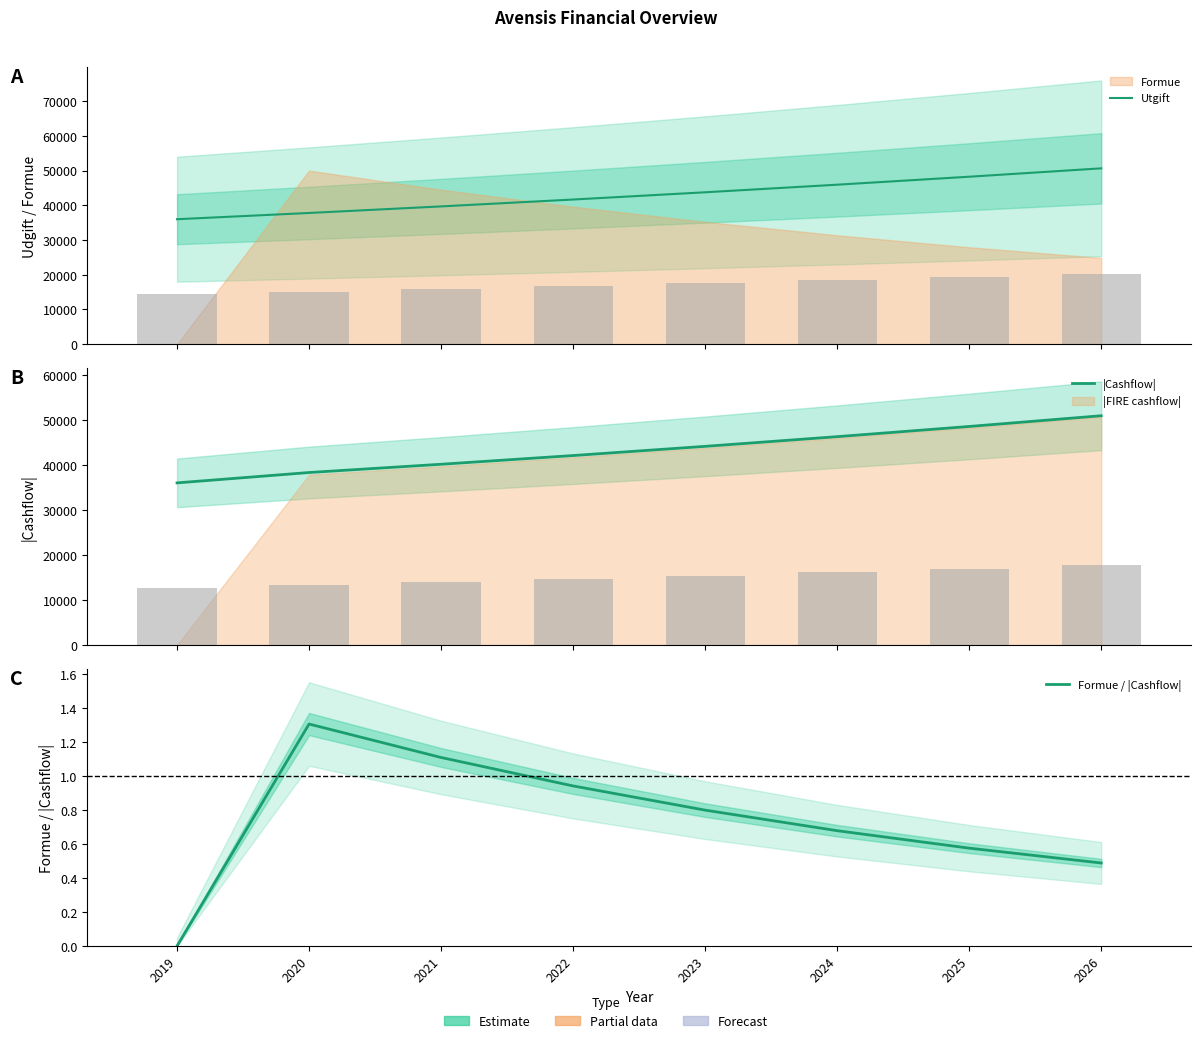

Reading right to left, list all the values displayed in this chart.

Utgift: 50655.6	48243.4	45946.1	43758.2	41674.5	39690.0	37800.0	36000.0
|Cashflow|: 50903.5	48522.2	46259.7	44110.5	42070.1	40135.0	38300.0	36000.0
Formue / |Cashflow|: 0.5	0.6	0.7	0.8	0.9	1.1	1.3	0.0